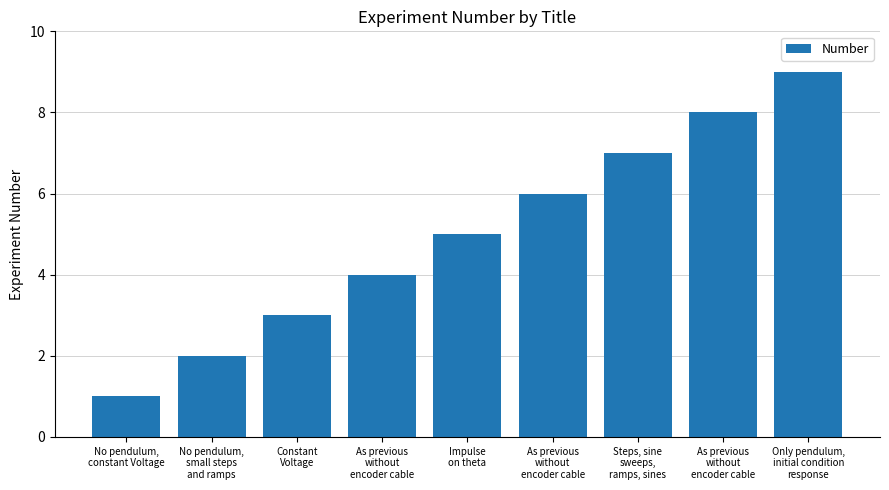

How many bars are there in total?

9